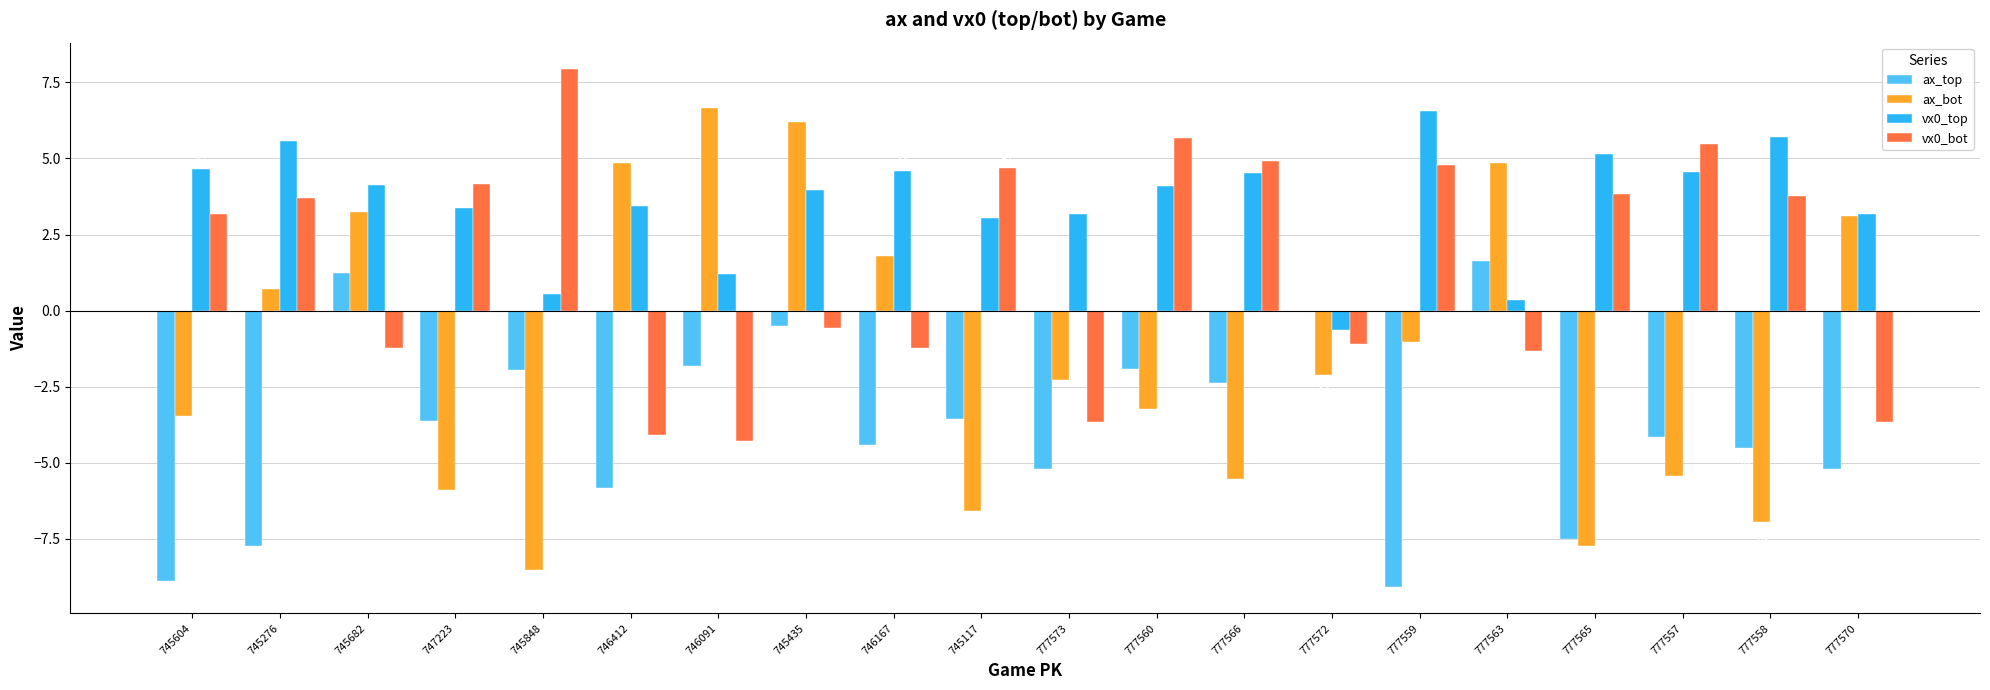

What is the total value across all series at 777557?

0.5